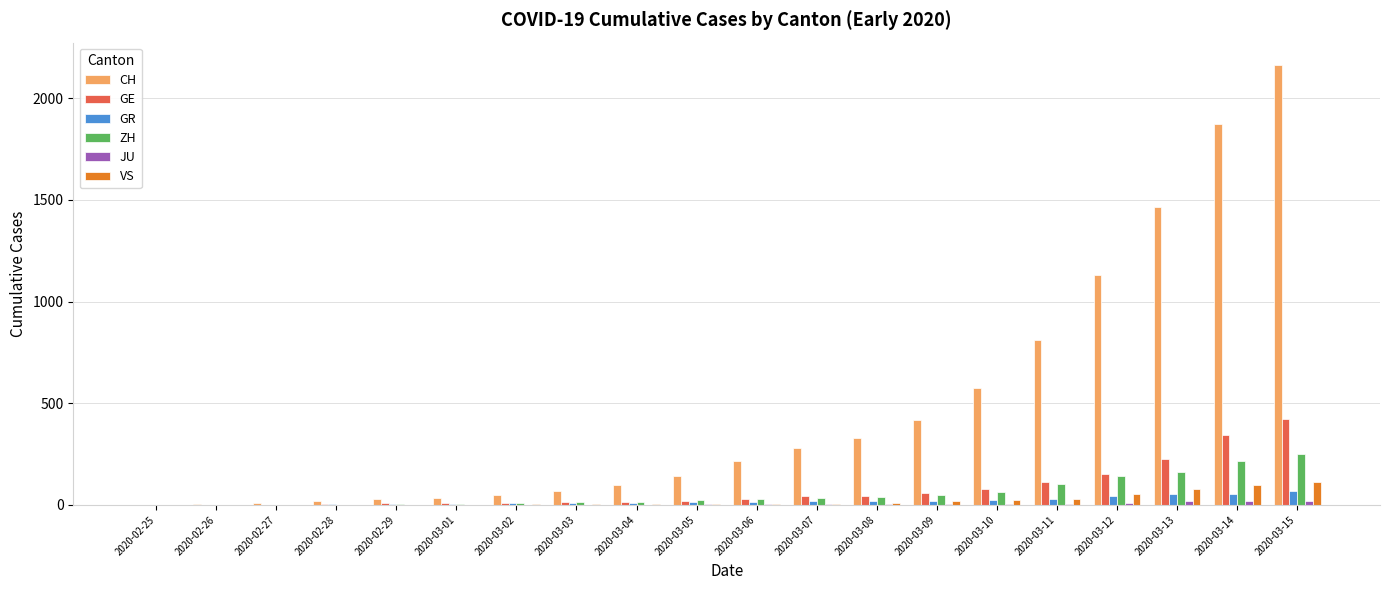

How many groups of bars are there?

20